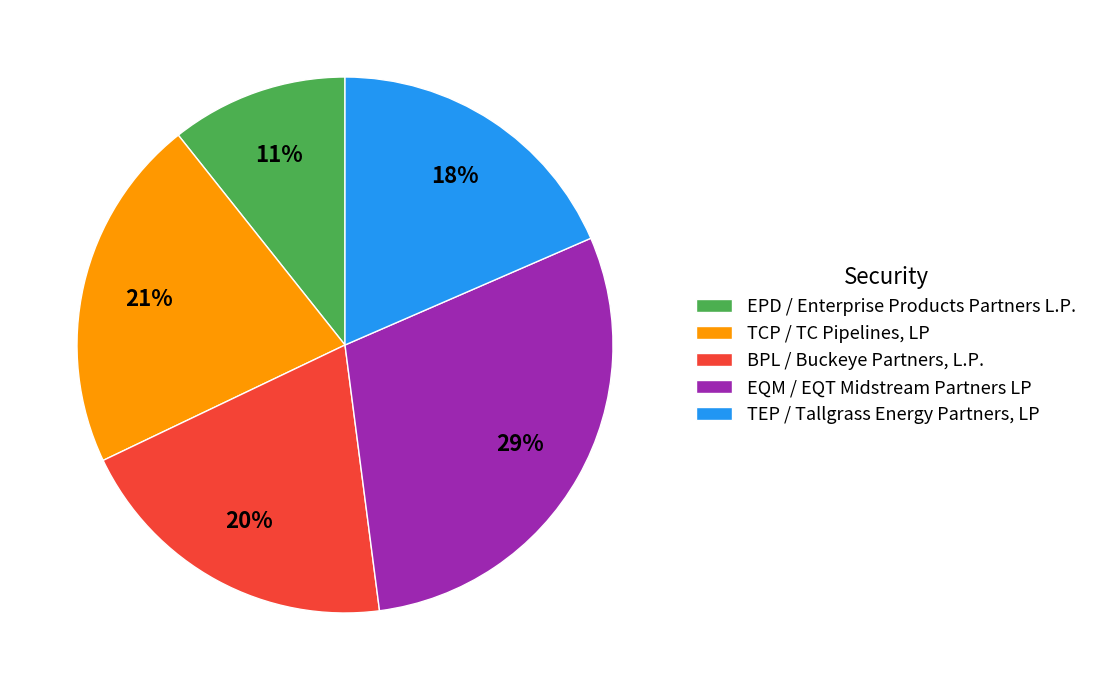

Is it true that BPL / Buckeye Partners, L.P. is 14% of the pie?

False